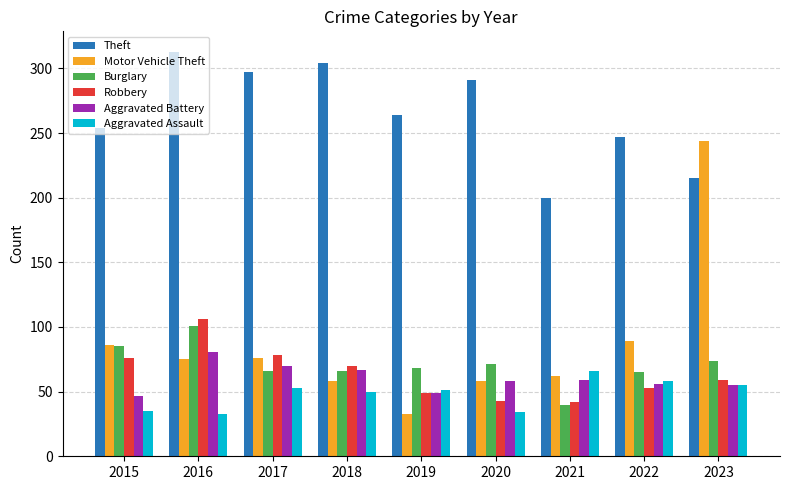

How many bars are there in each group?

6